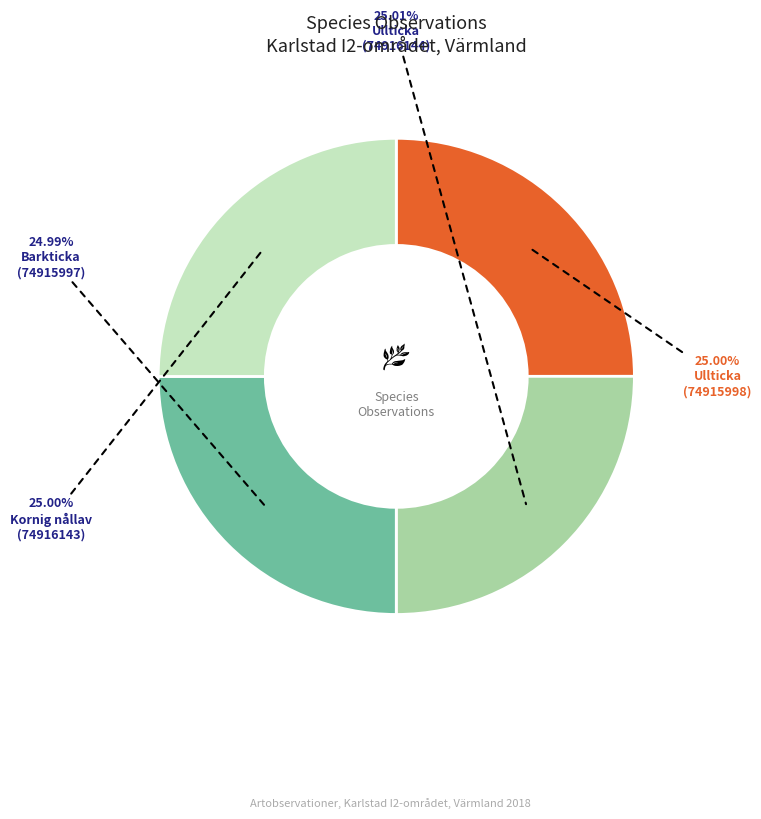

Is there any slice that represents more than half of the pie?

No